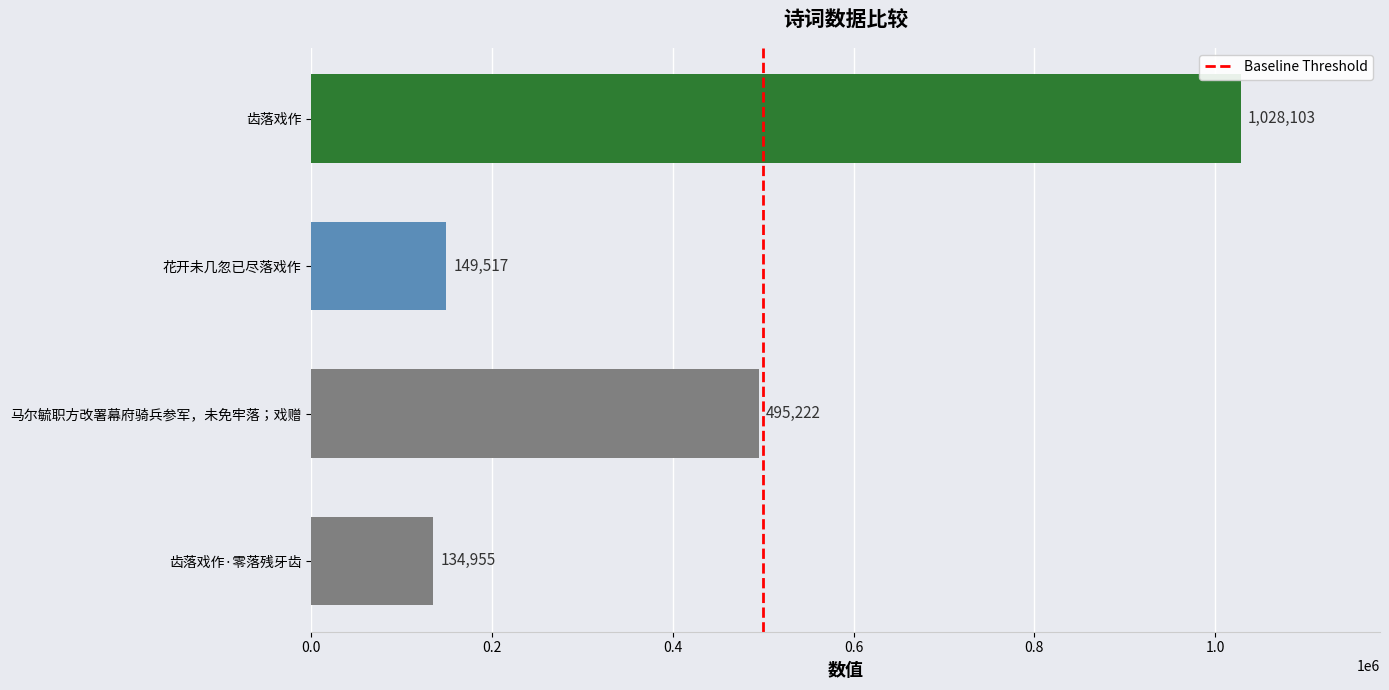

The chart shows a value of 69593 at 花开未几忽已尽落戏作. True or false?

False